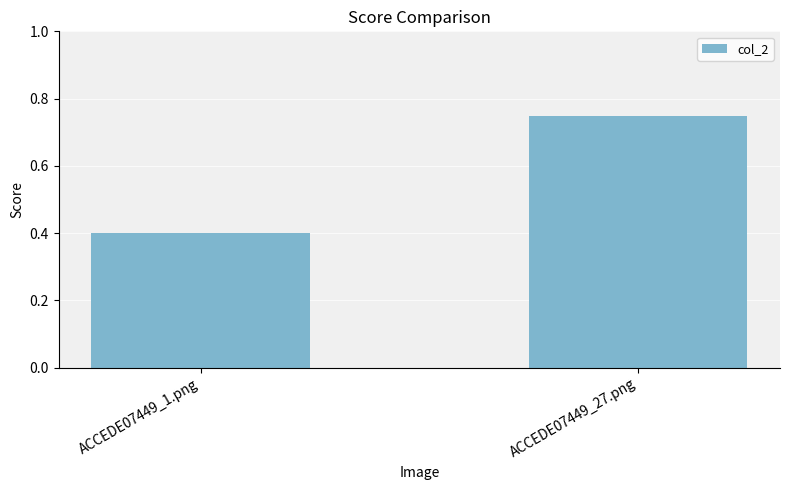

What is the change in value from ACCEDE07449_1.png to ACCEDE07449_27.png?

+0.3